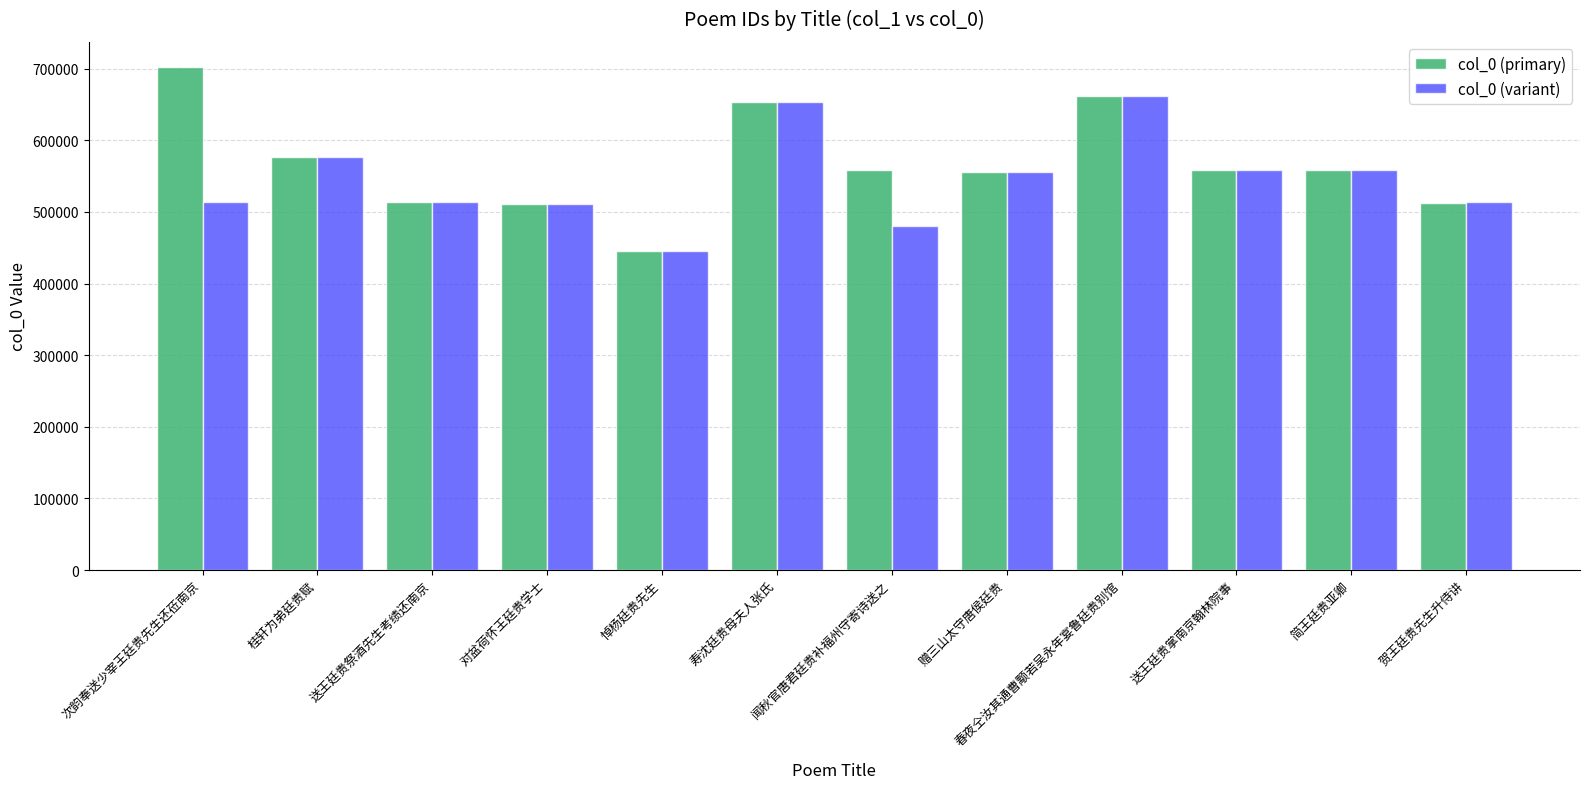

What is the difference between the maximum and minimum values in the col_0 (primary) series?

257005